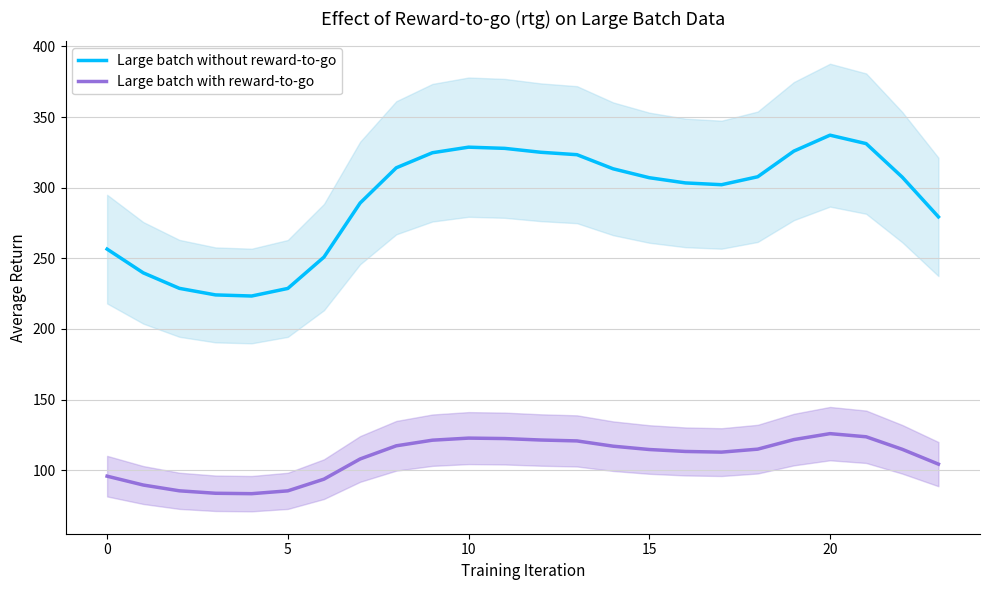

True or false: Large batch with reward-to-go and Large batch without reward-to-go cross at least once.

False